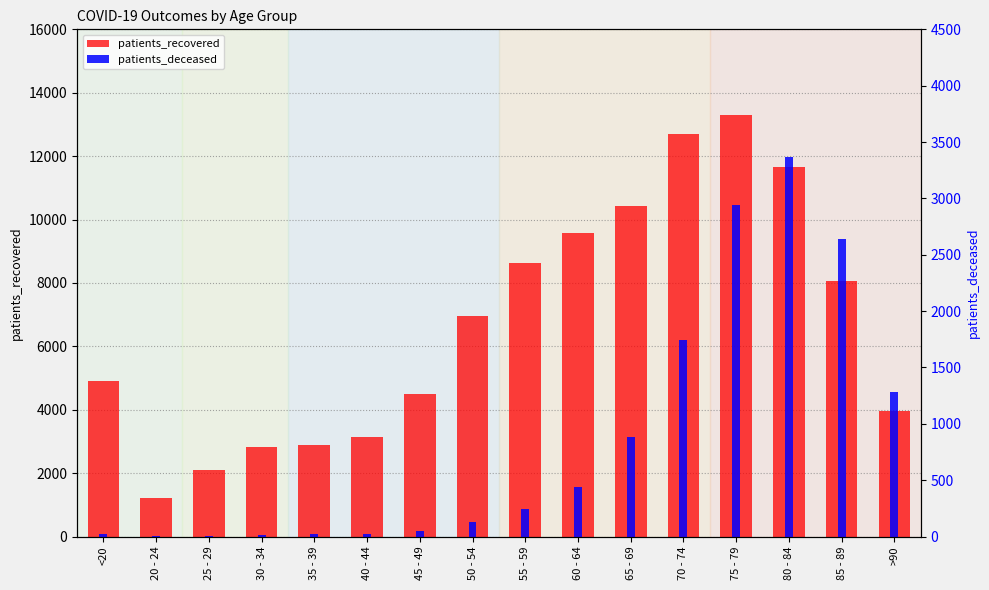

Between 60 - 64 and 85 - 89, which series saw the biggest shift?

patients_deceased